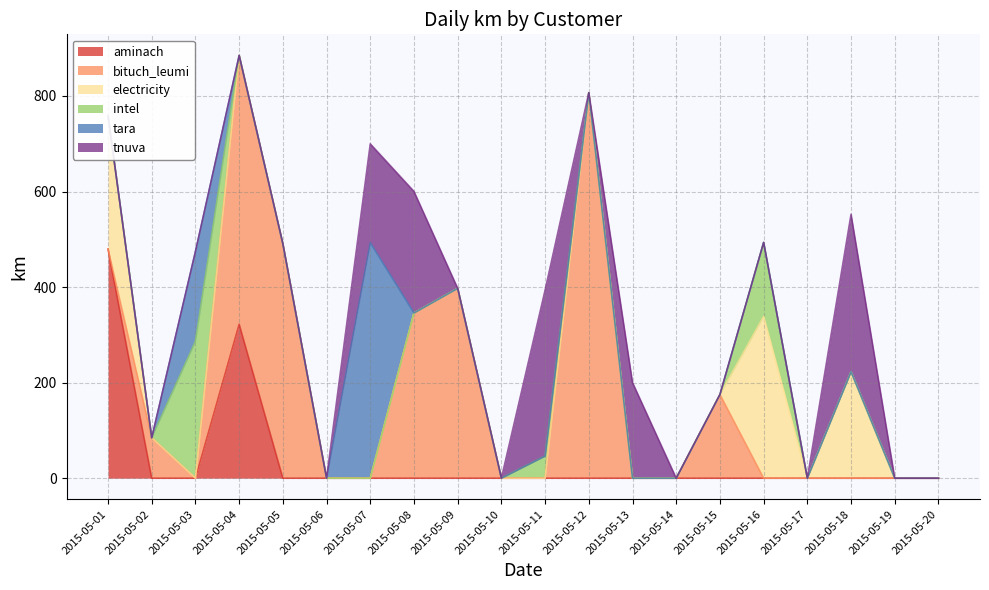

After their last crossing, which series has the higher values: bituch_leumi or tara?

bituch_leumi